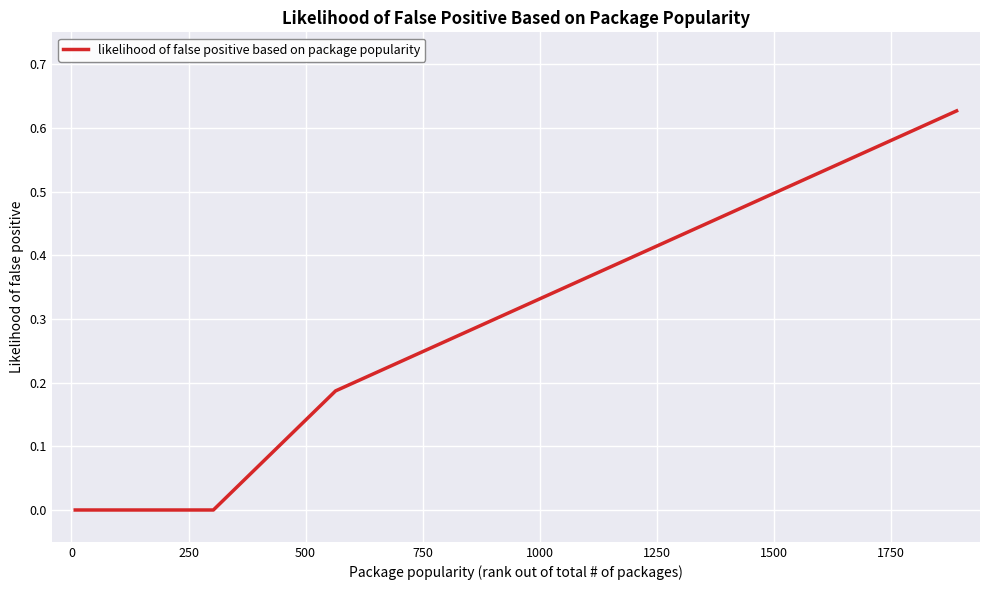

How many lines are shown in the chart?

1